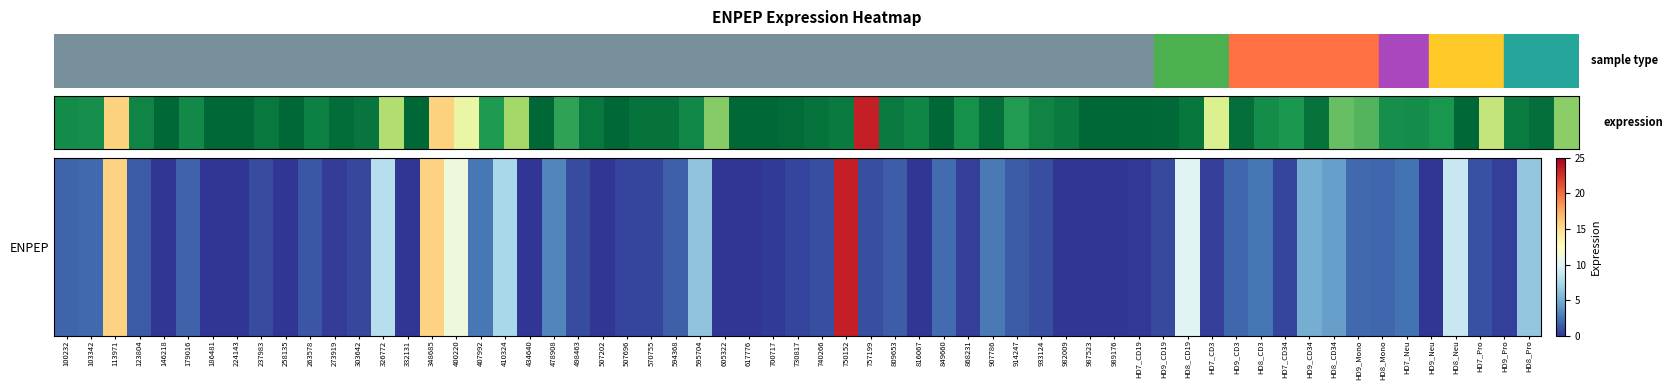

What is the difference between the values at 146218 and 123804?

1.4